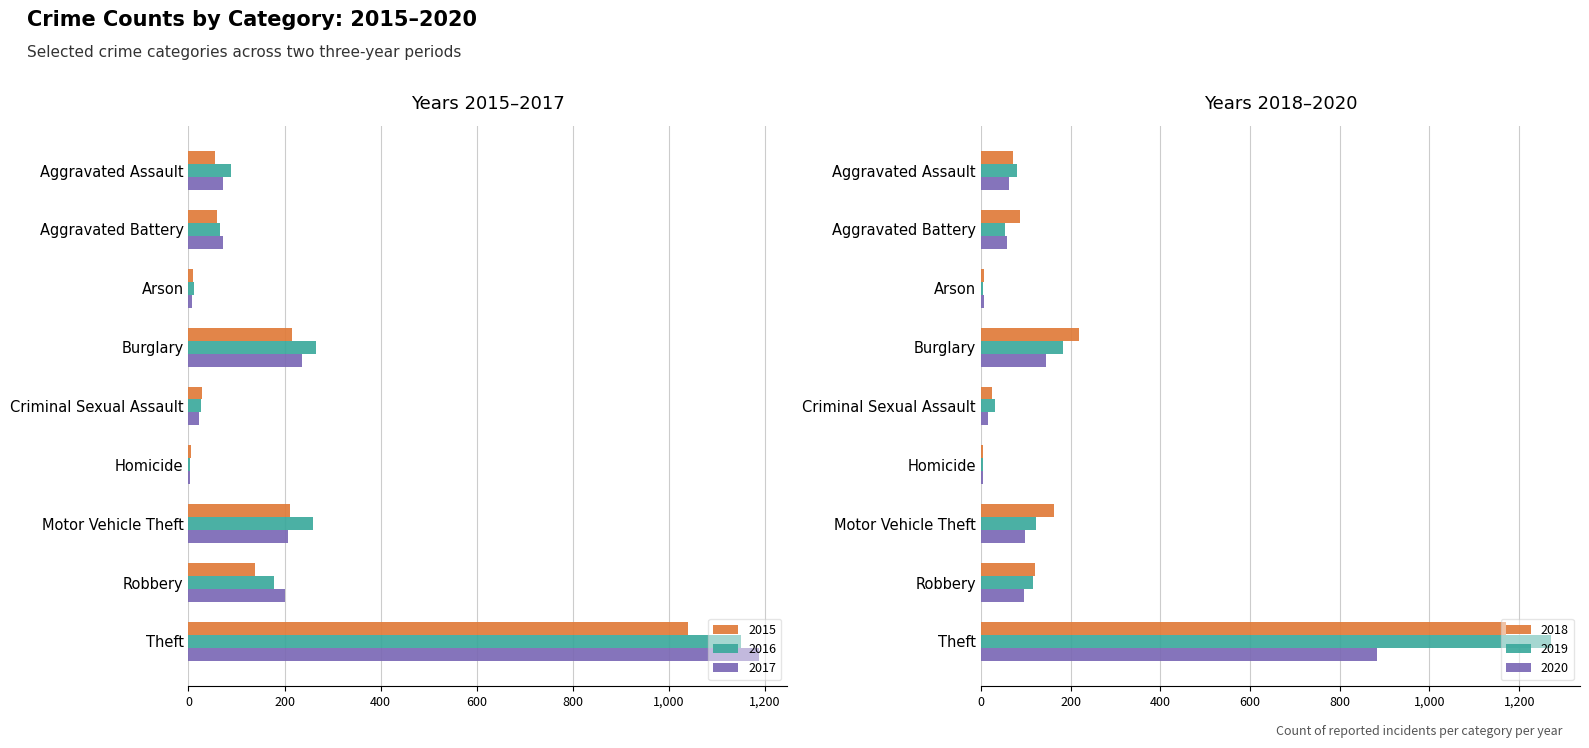

List the labels in order of 2018 value, largest first.

Theft, Burglary, Motor Vehicle Theft, Robbery, Aggravated Battery, Aggravated Assault, Criminal Sexual Assault, Arson, Homicide